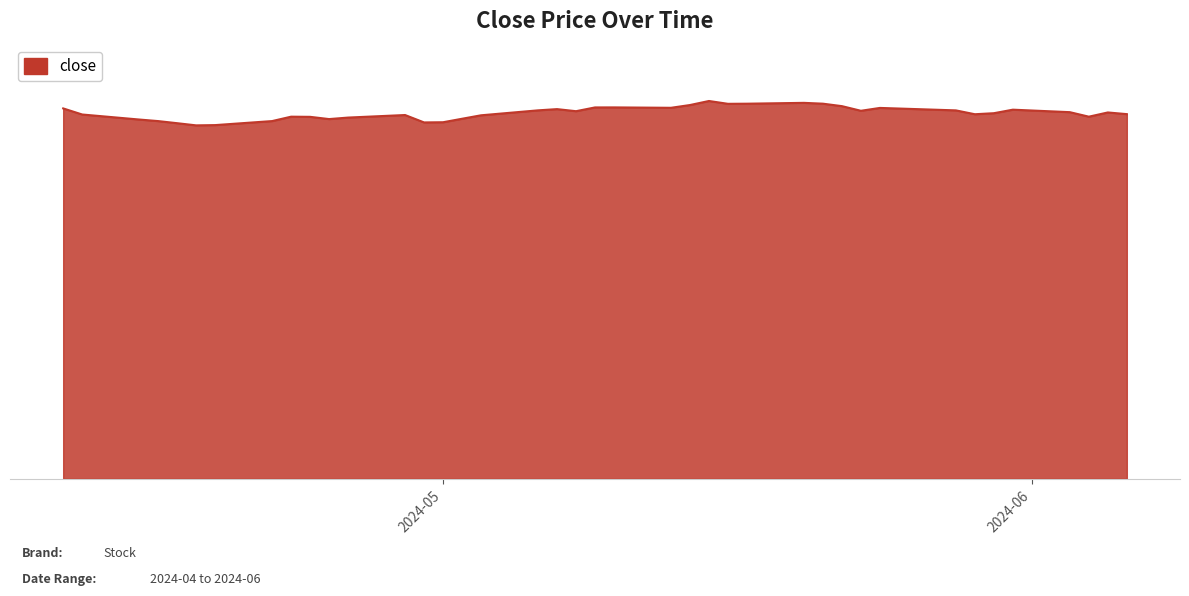

Which label corresponds to the smallest value in the chart?

20240418